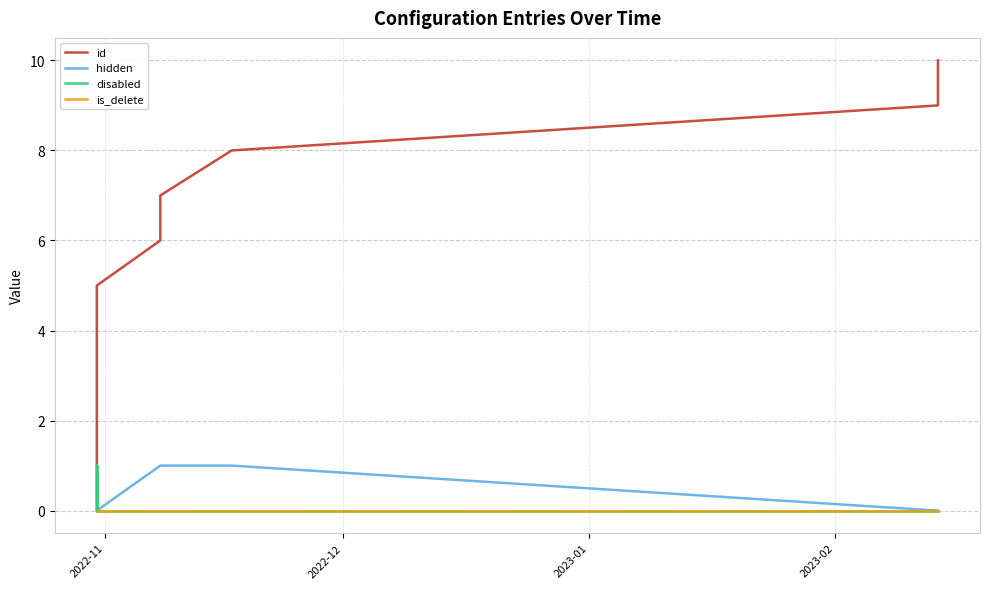

True or false: is_delete and hidden intersect in this chart.

False